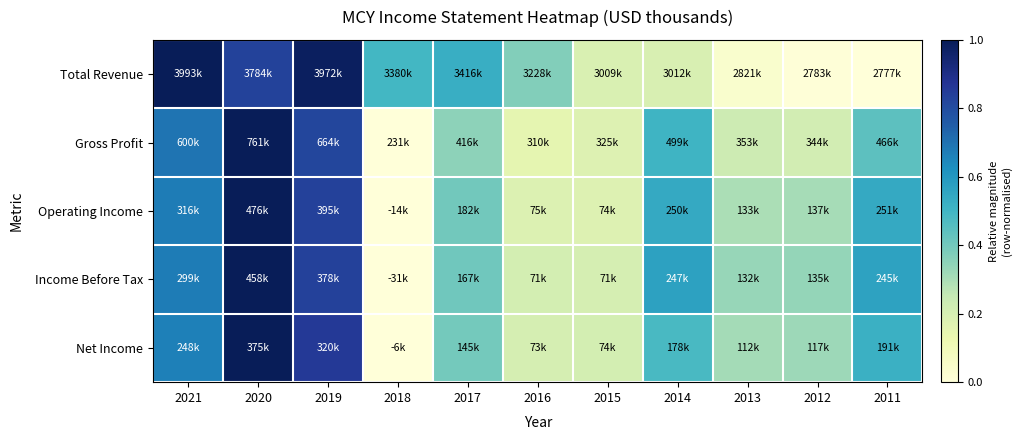

How many distinct data groups are displayed?

5